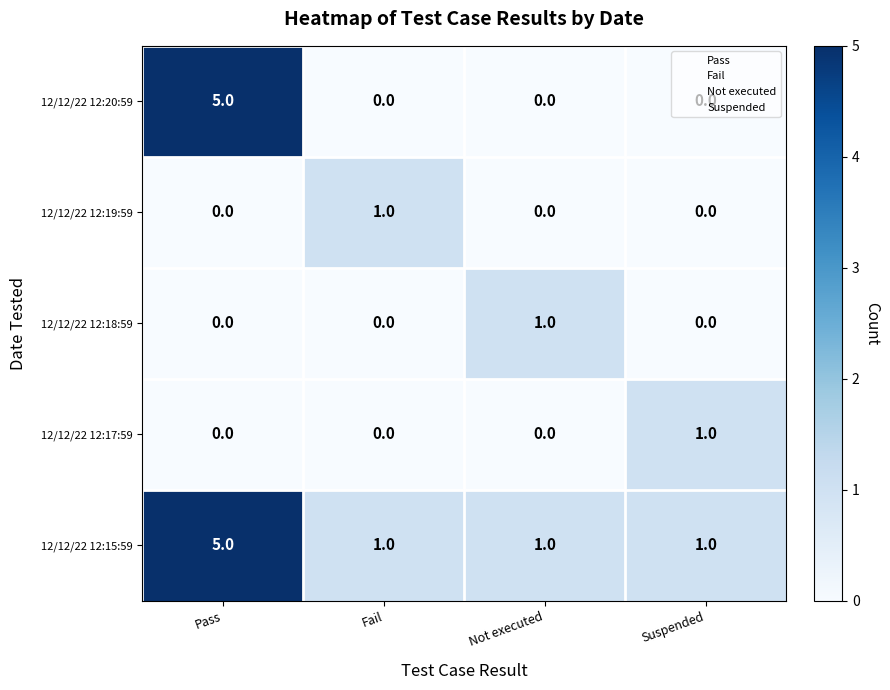

How many 12/12/22 12:19:59 values are between 0 and 1?

4